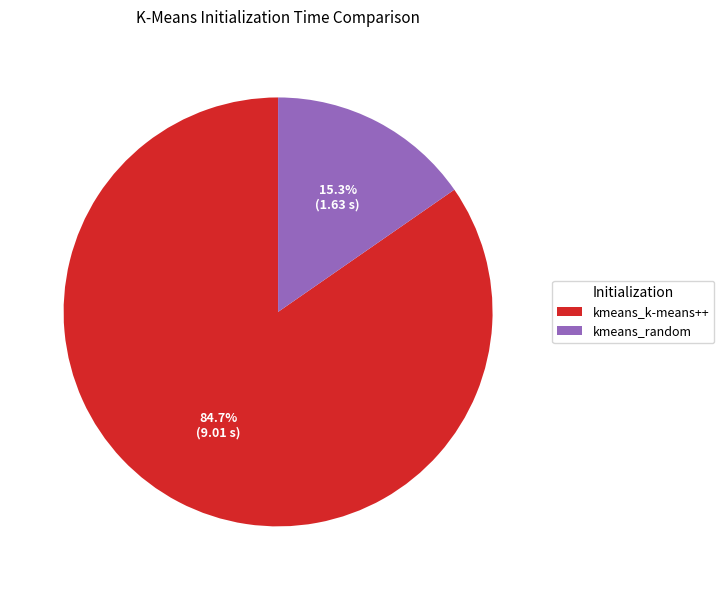

Combined, do kmeans_k-means++ and kmeans_random account for over 50%?

Yes